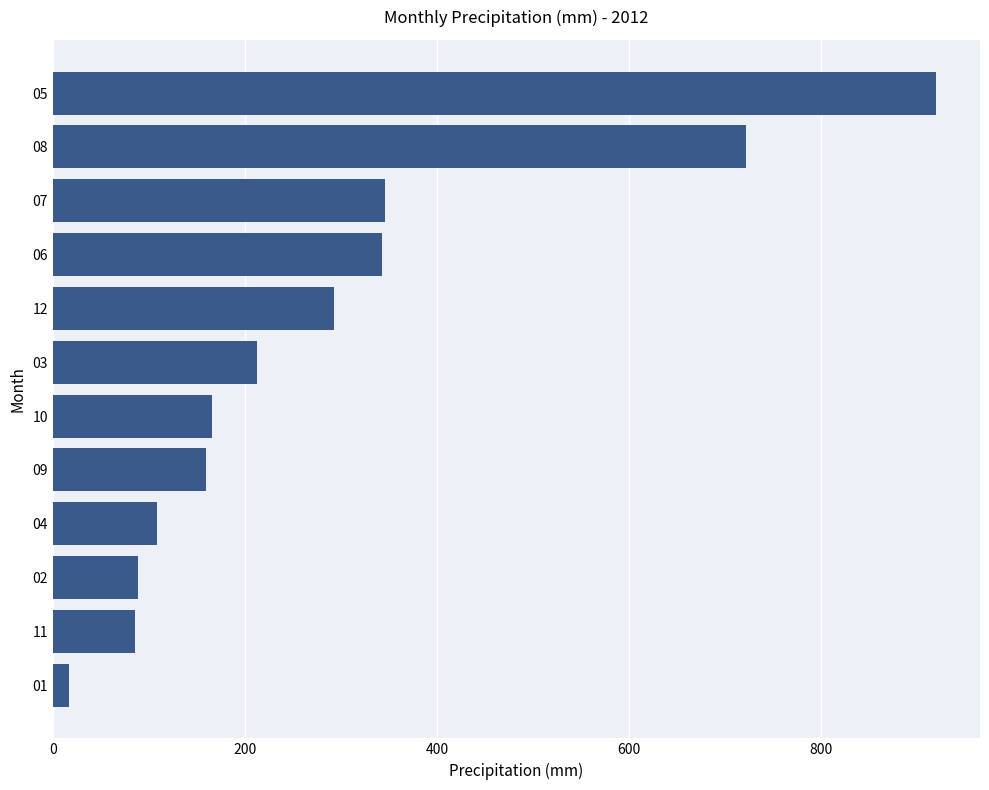

What is the difference between the maximum and second lowest values?

834.0